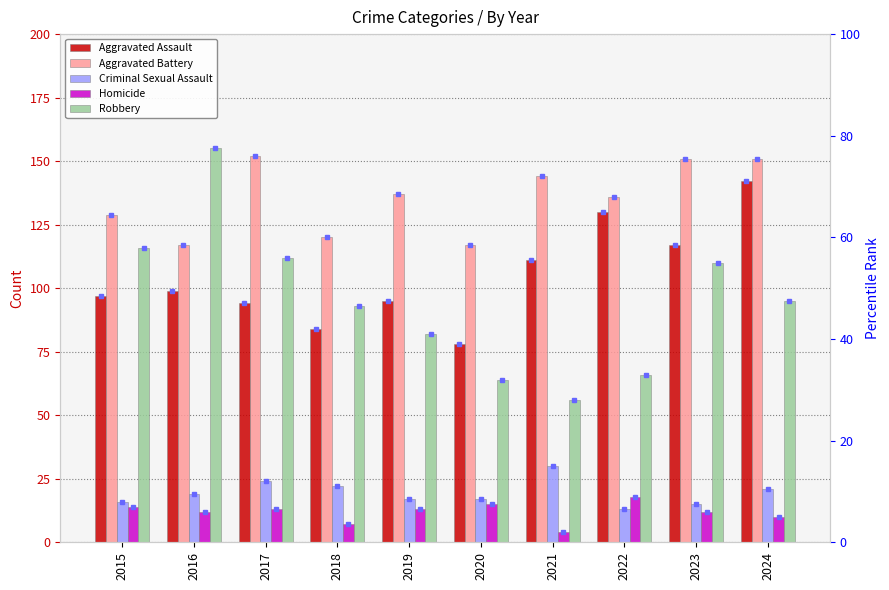

What is the difference between the maximum and minimum values in the Robbery series?

99